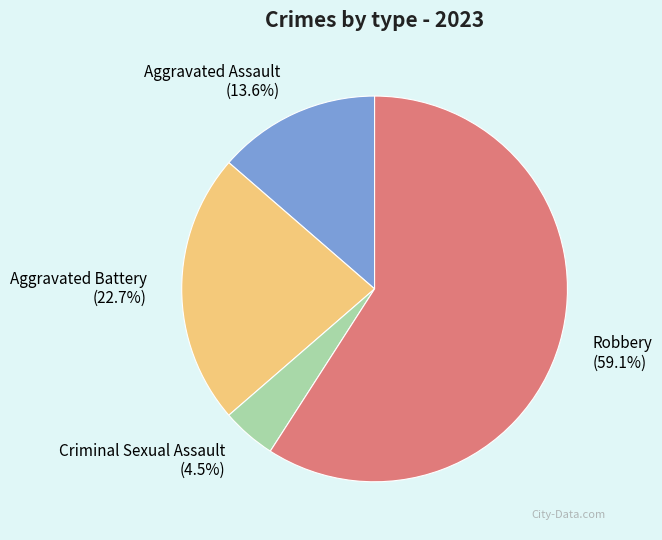

Is there any slice that represents more than half of the pie?

Yes